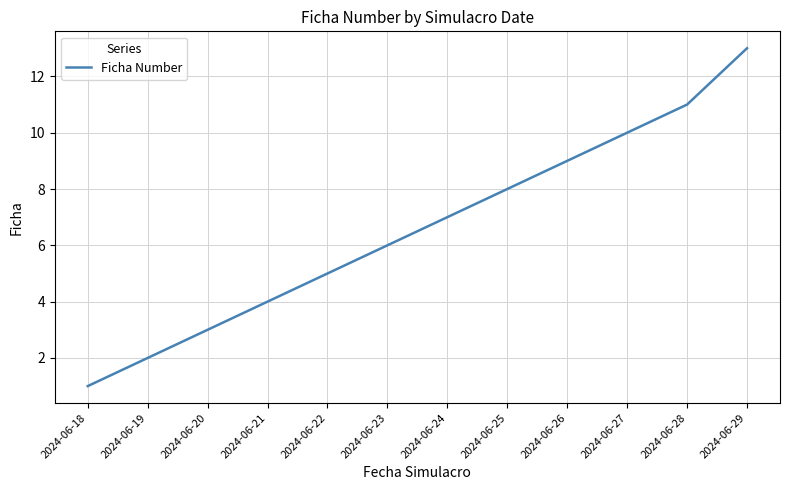

Is it true that the value at 2024-06-26 is 9?

True